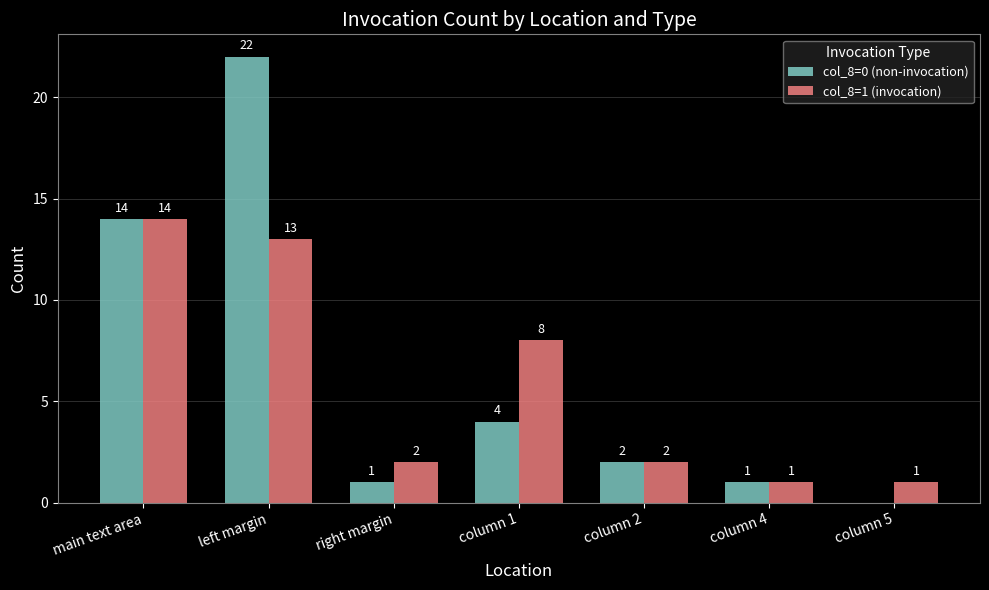

Which series has the largest total across all categories?

col_8=0 (non-invocation)